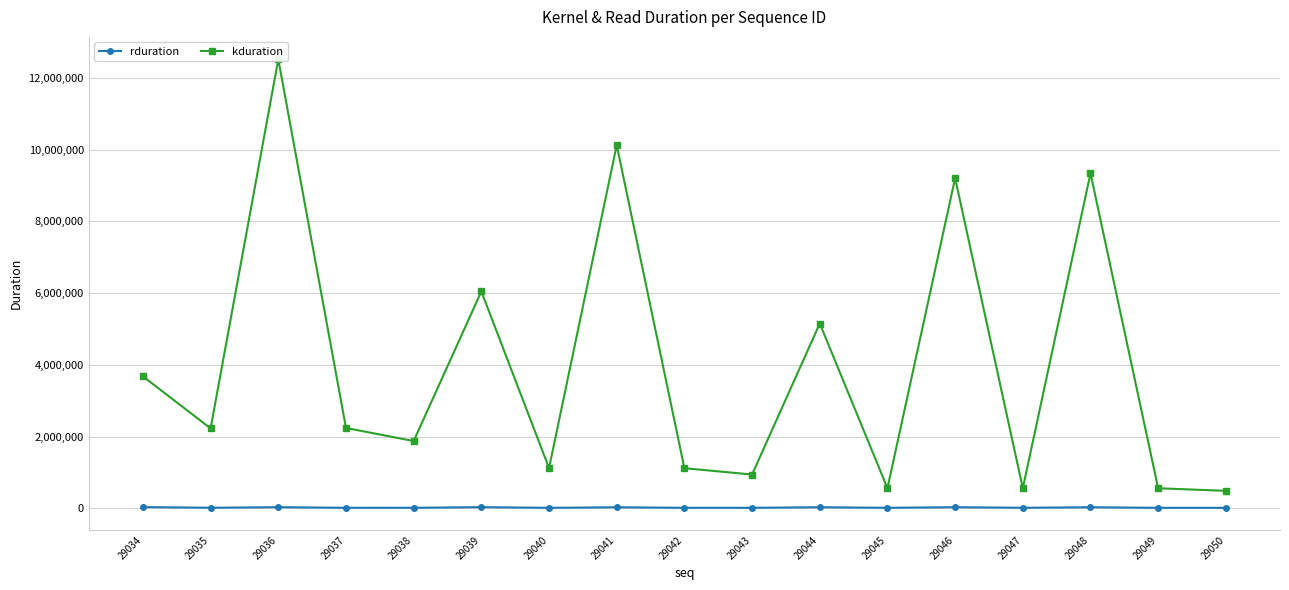

What is the minimum value for rduration?

11091